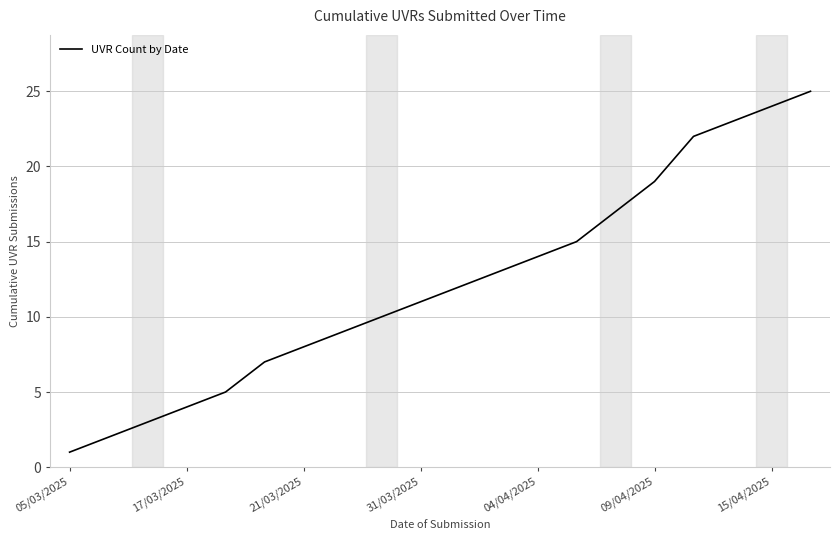

What is the greatest value displayed?

25